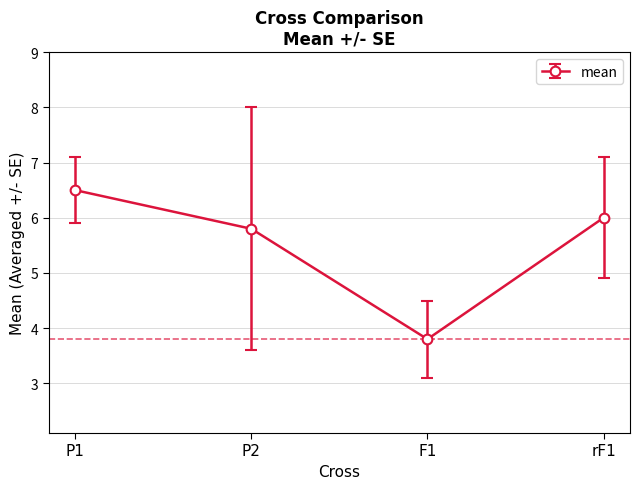

How many lines are shown in the chart?

1